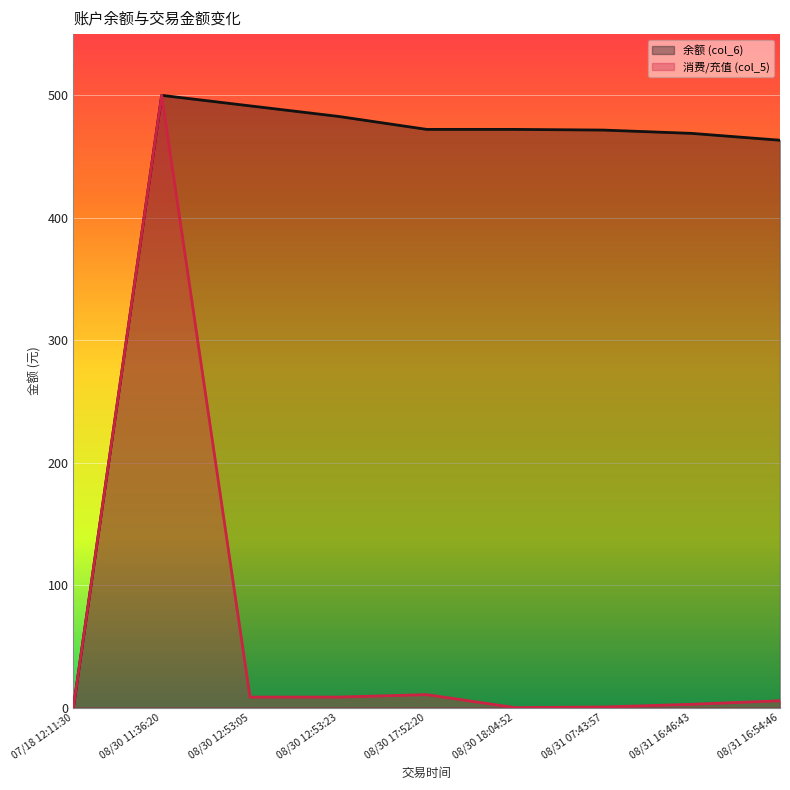

Reading left to right, transcribe all the data shown in this chart.

余额 (col_6): 0.0	500.0	491.4	482.8	472.2	472.2	471.6	468.9	463.3
消费/充值 (col_5): 0.0	500.0	8.6	8.6	10.6	0.0	0.5	2.7	5.6